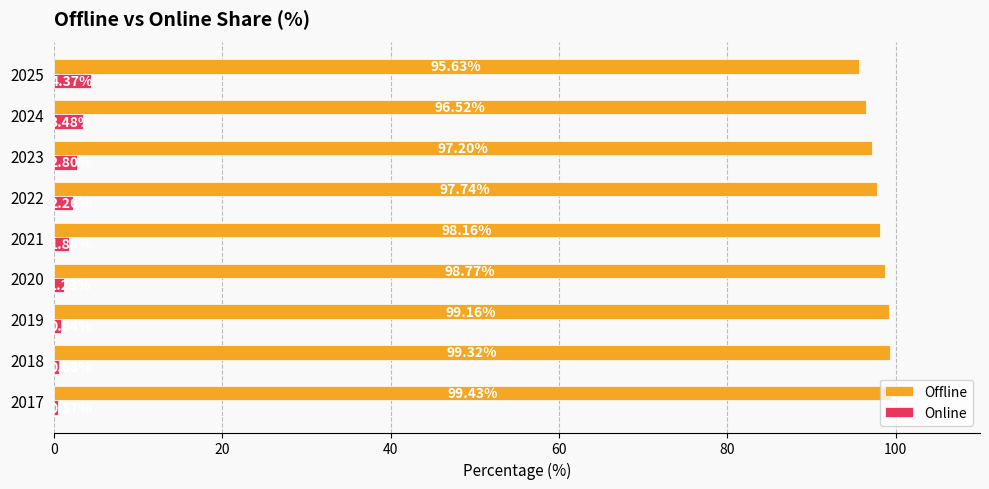

At how many categories does at least one series exceed 96?

8